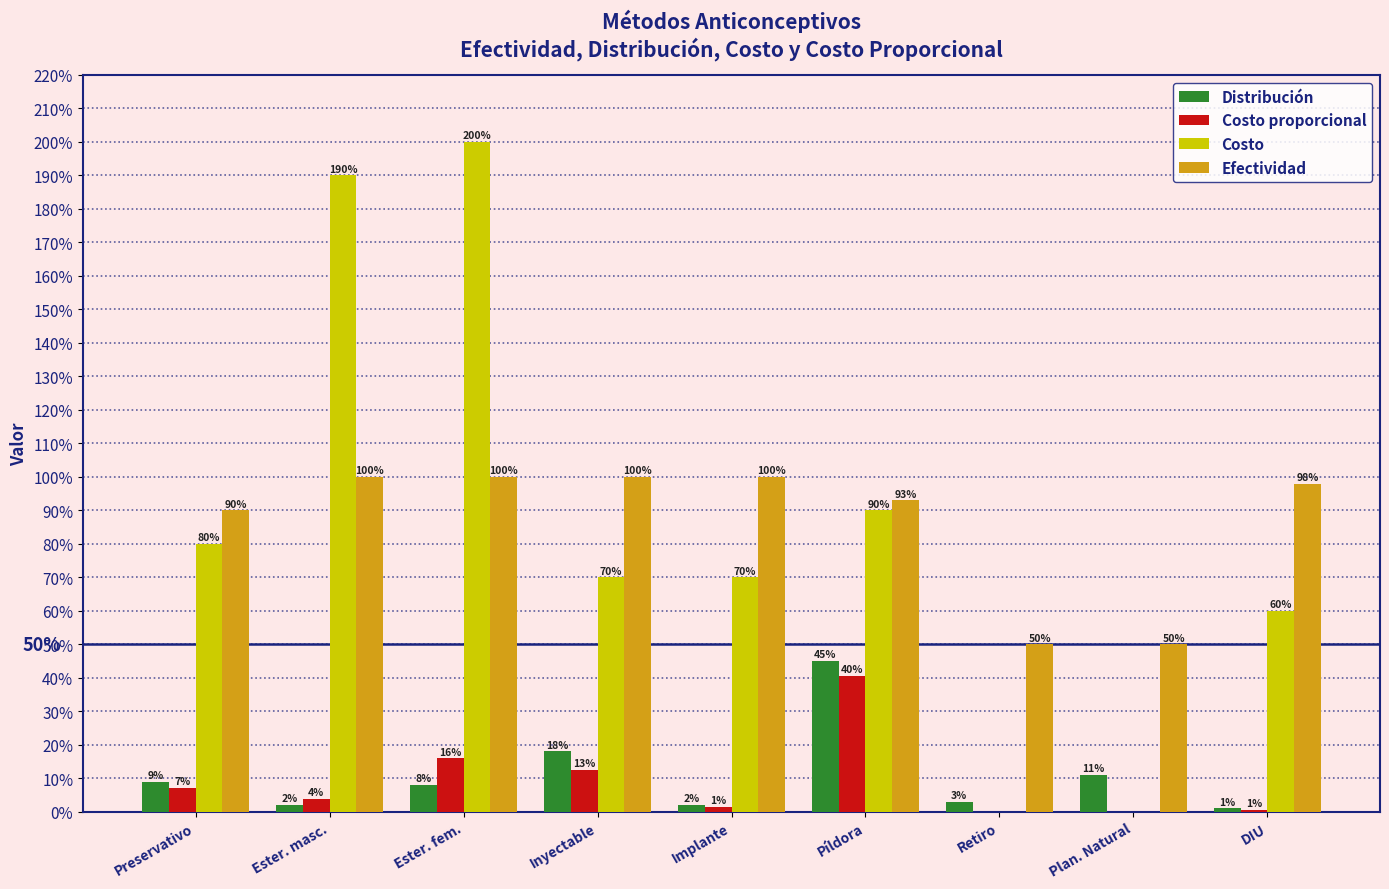

What are all the series names shown in the legend?

Distribución, Costo proporcional, Costo, Efectividad